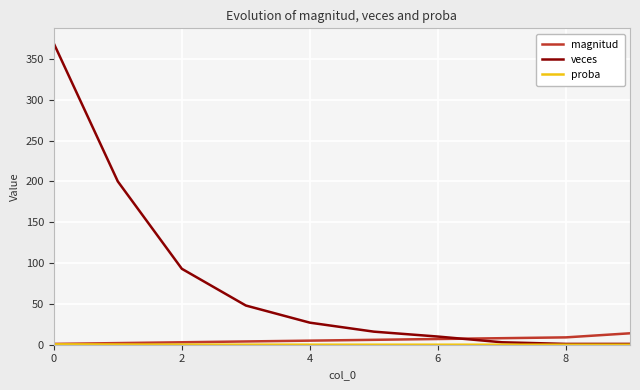

Which series has the largest range (max minus min)?

veces